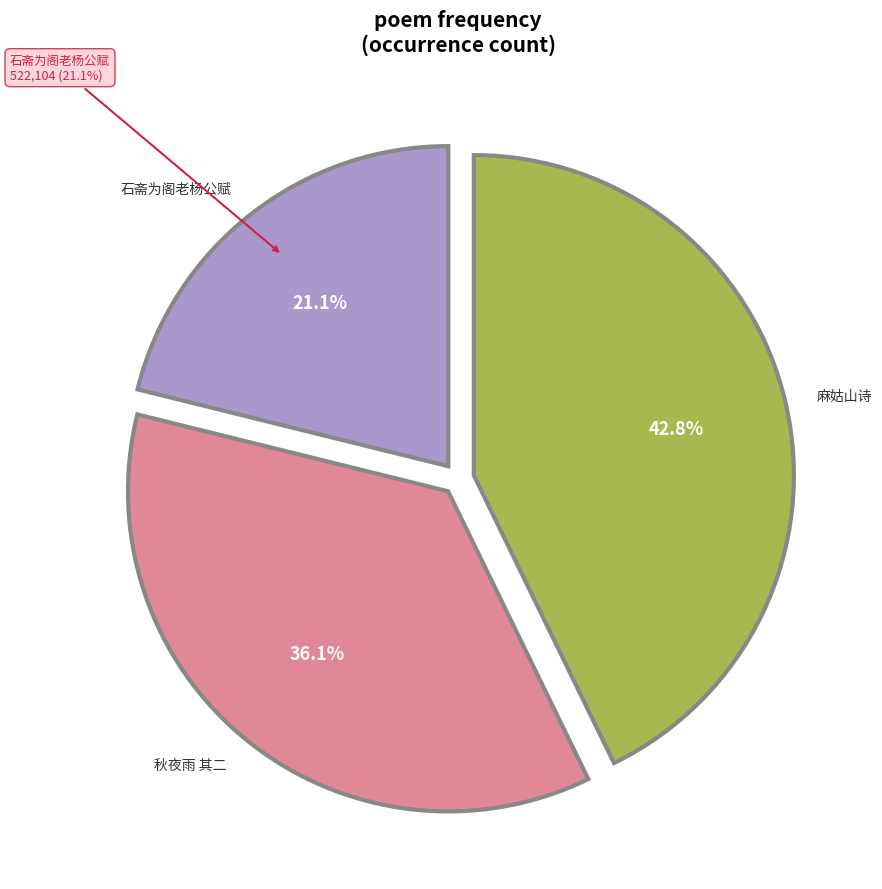

To the nearest percent, what is the average slice percentage?

33%